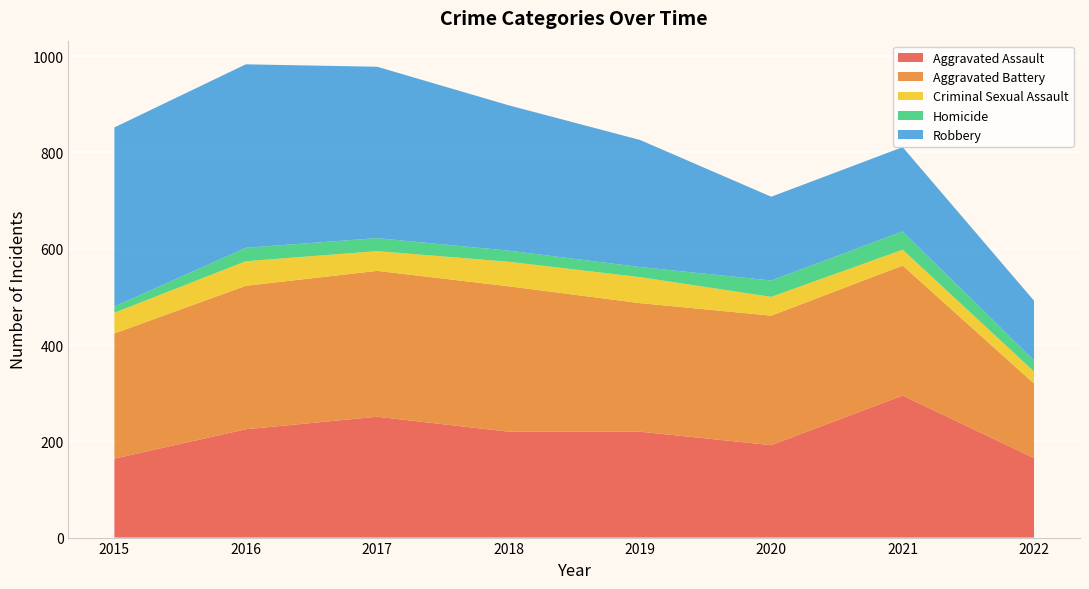

Reading left to right, transcribe all the data shown in this chart.

Aggravated Assault: 164	225	251	220	220	192	295	165
Aggravated Battery: 260	298	303	302	267	269	270	155
Criminal Sexual Assault: 43	51	41	51	54	39	33	25
Homicide: 13	28	27	23	21	34	38	23
Robbery: 372	381	356	302	264	174	175	124